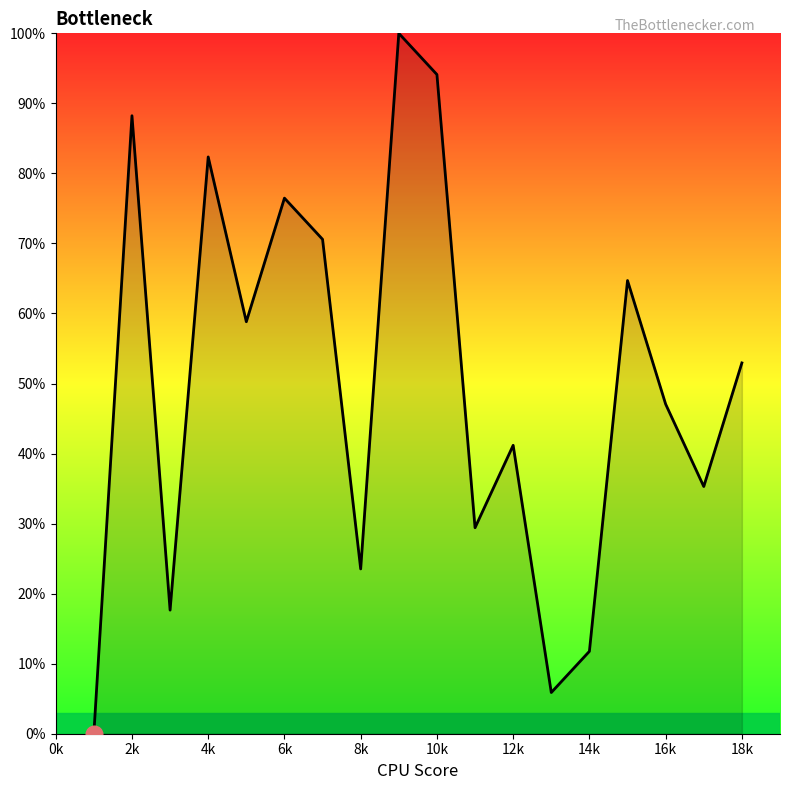

Does the chart display data point markers on the line(s)?

No